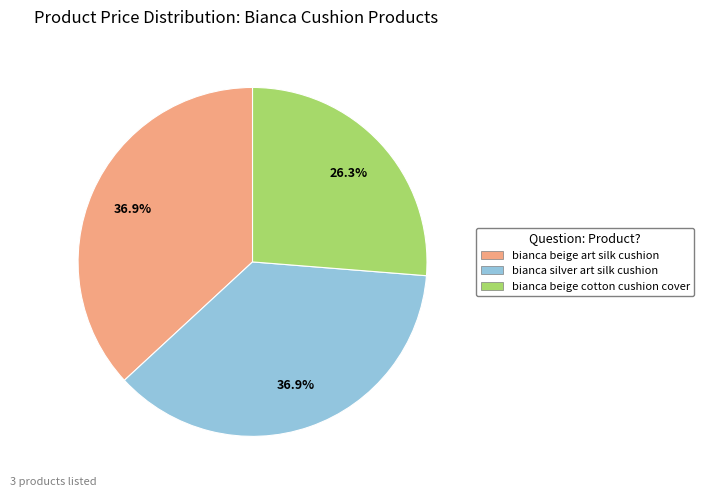

Do bianca silver art silk cushion and bianca beige art silk cushion together represent more than half of the pie?

Yes